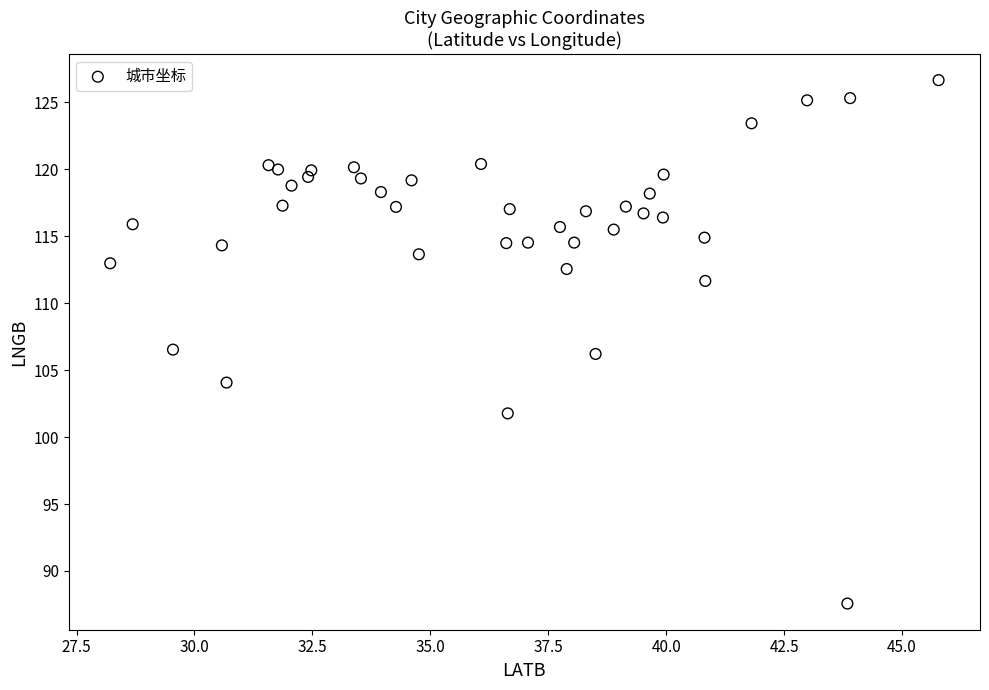

What is the range of Y values (max minus min)?

39.1